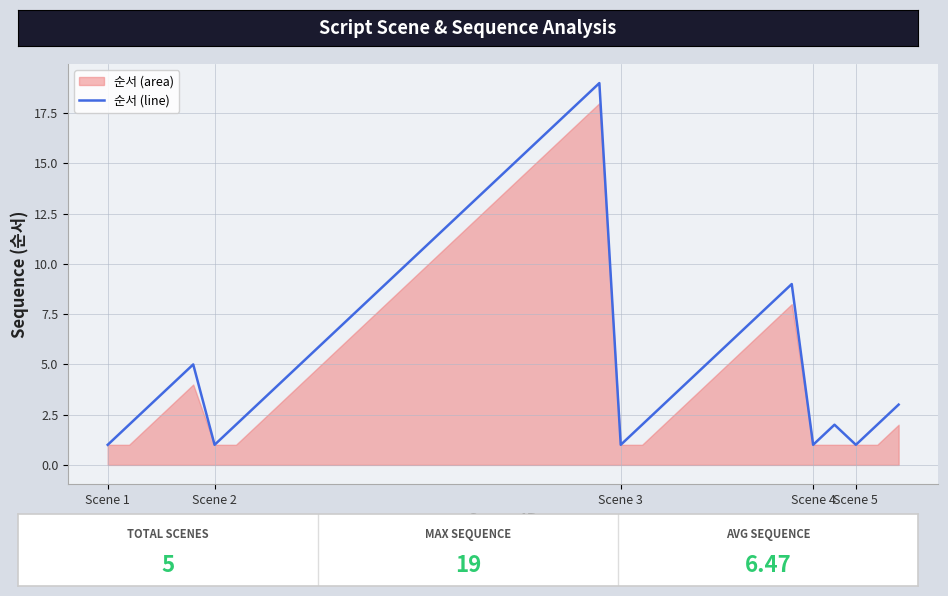

How many interior local peaks (higher than both neighbors) does the data have?

4